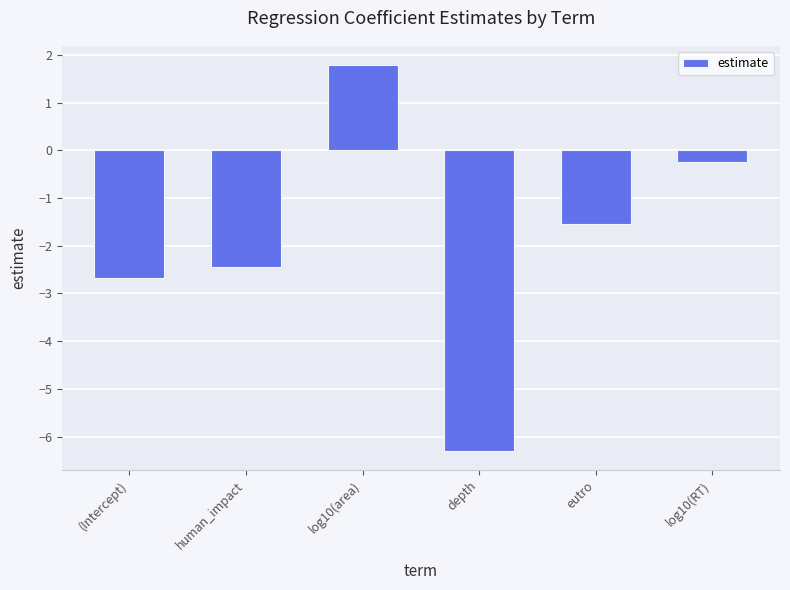

How many categories are shown in the chart?

6